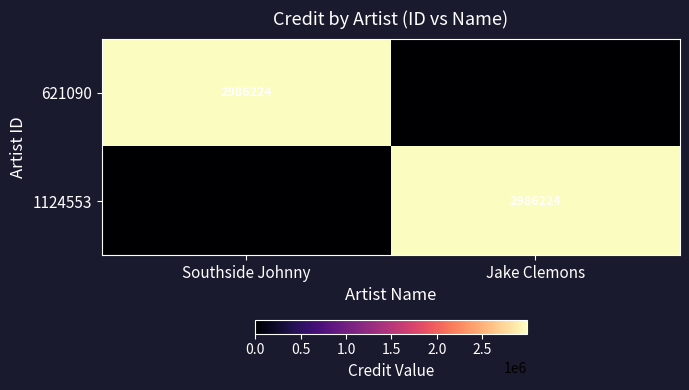

Is it true that 621090 equals 2986224 at Southside Johnny?

True